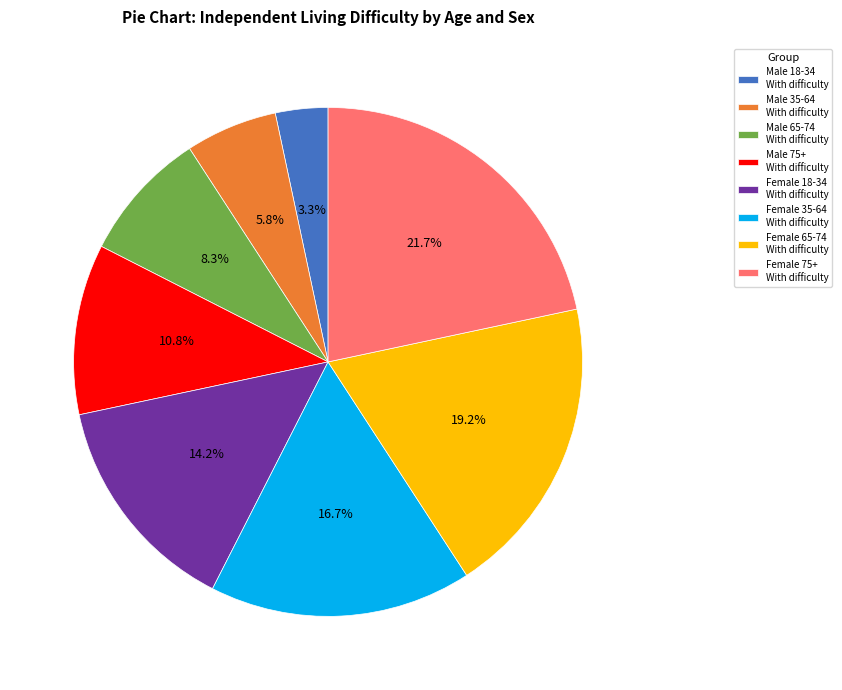

What portion of the pie excludes Male 35-64 With difficulty?

94.2%